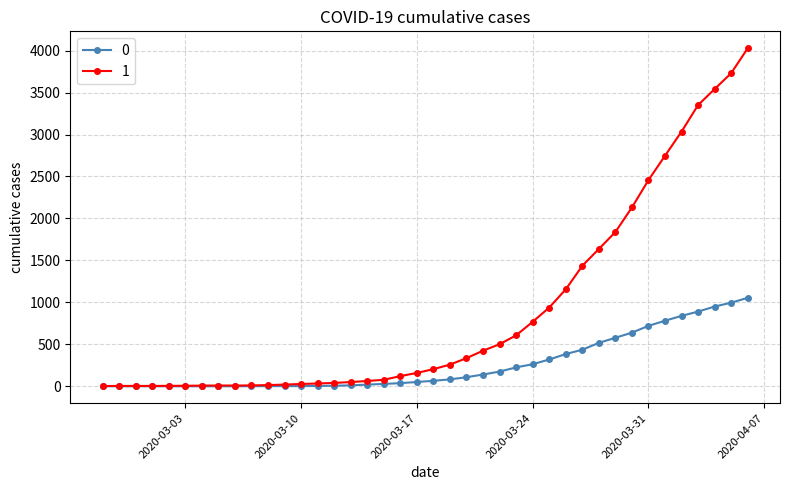

Rank the series by their maximum value, from highest to lowest.

1, 0